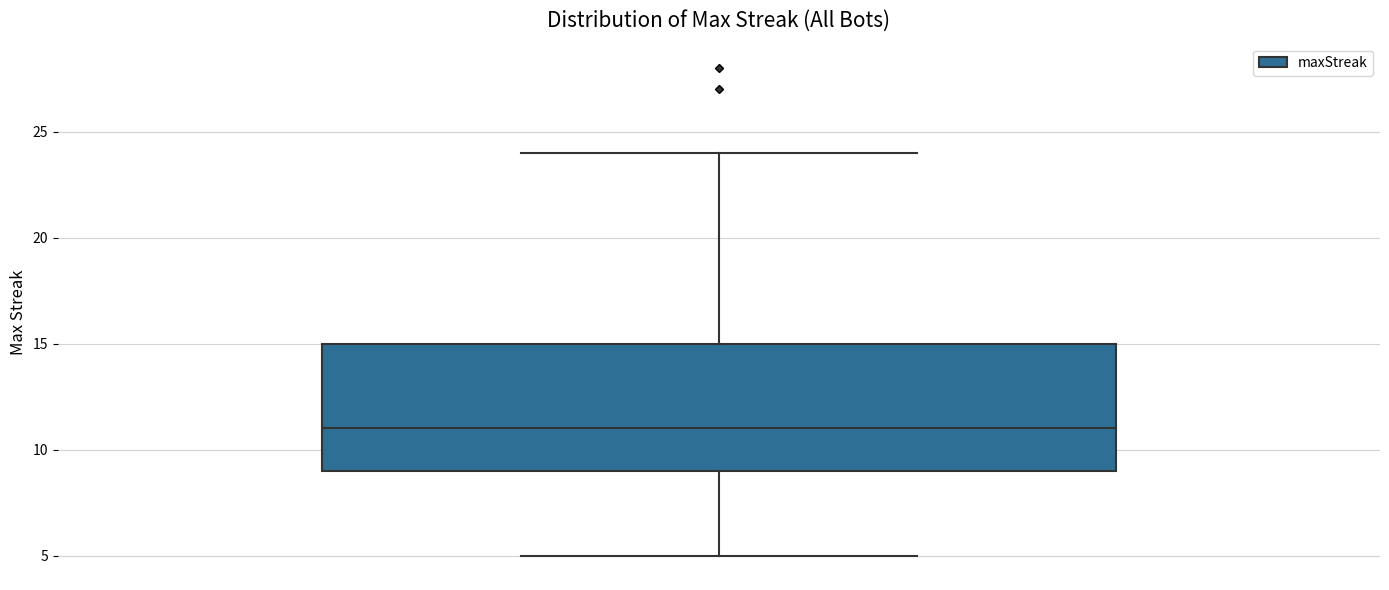

Read this box plot against the y-axis: the position of the median line, the range covered by the box, and the ends of both whiskers. The values are not printed on the chart, so give them approximately, as read against the axis.

median 11, box 9 to 15, whiskers 5 to 24